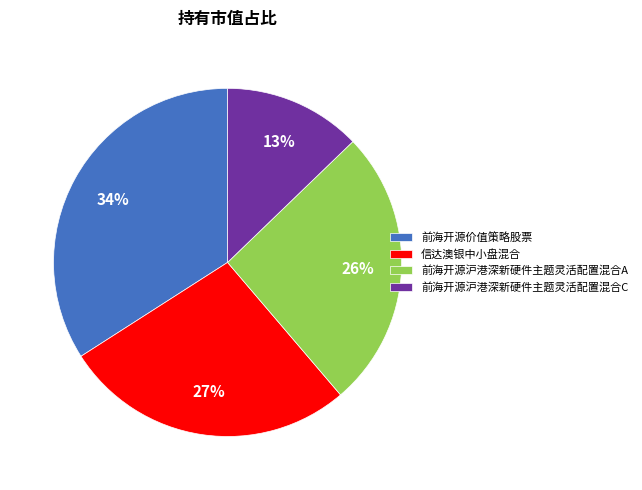

What is the largest slice in the pie chart?

前海开源价值策略股票